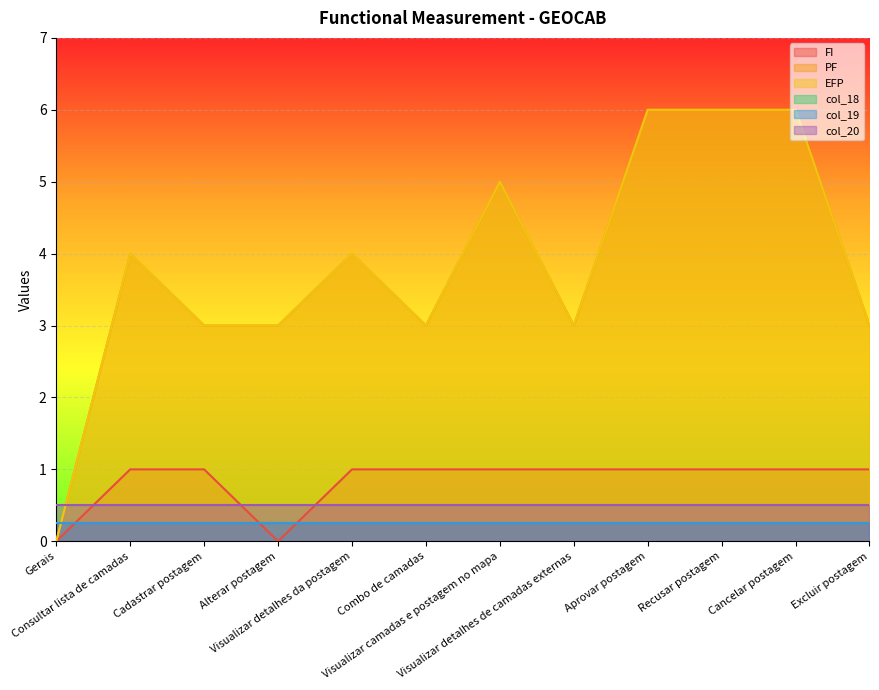

What is the label of the 10th point from the left?

Recusar postagem